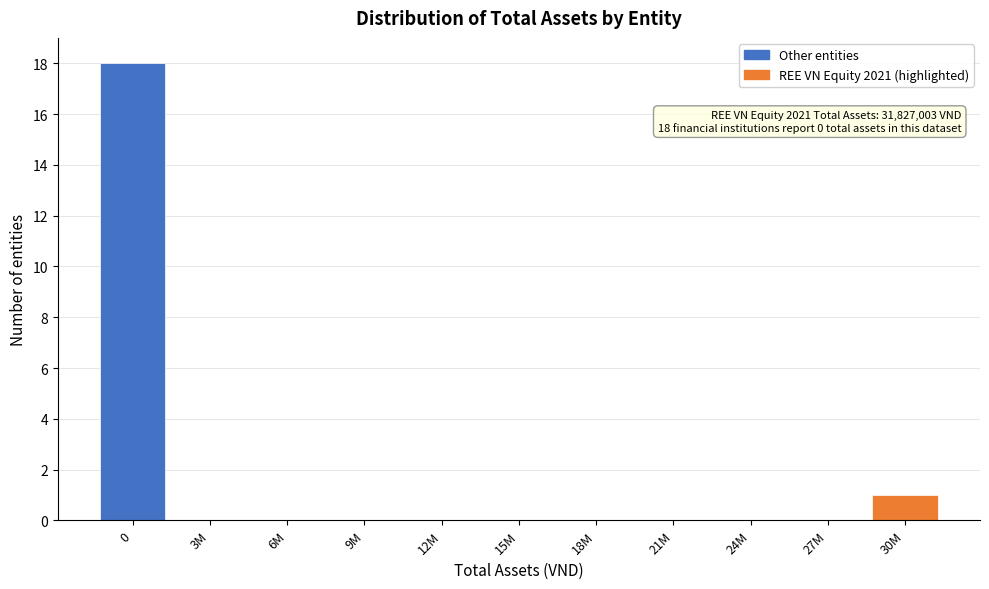

Reading left to right, what are all the values shown in this chart?

0=18	3M=0	6M=0	9M=0	12M=0	15M=0	18M=0	21M=0	24M=0	27M=0	30M=1